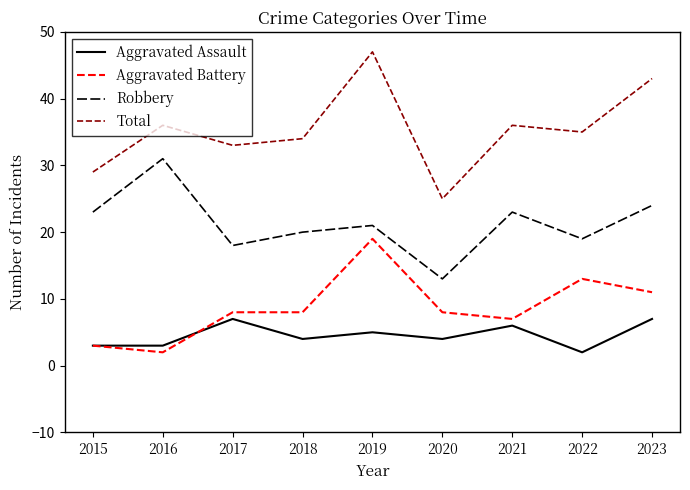

At which category is the sum across all series the highest?

2019